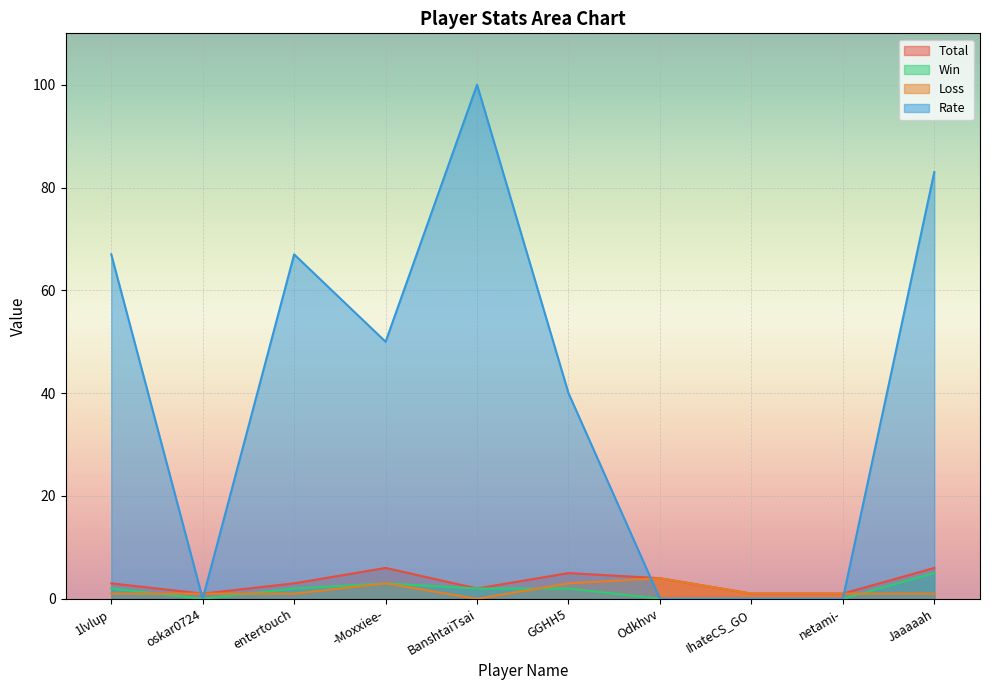

True or false: Total has a value of 4 at entertouch.

False